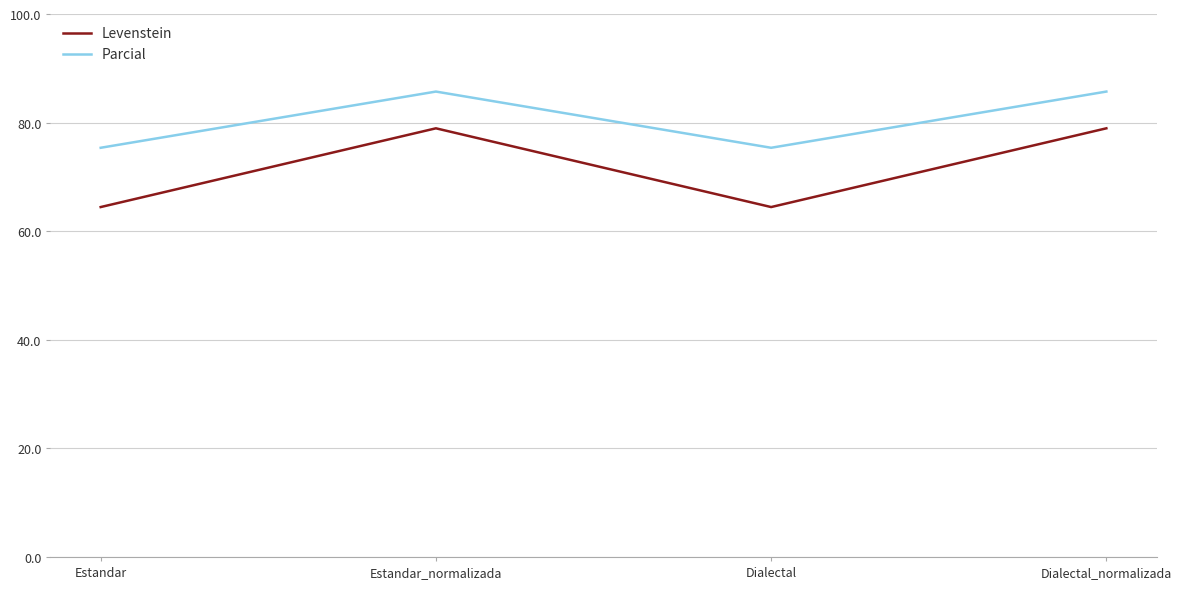

Reading left to right, list all the values displayed in this chart.

Levenstein: 64.4	78.9	64.4	78.9
Parcial: 75.4	85.7	75.4	85.7